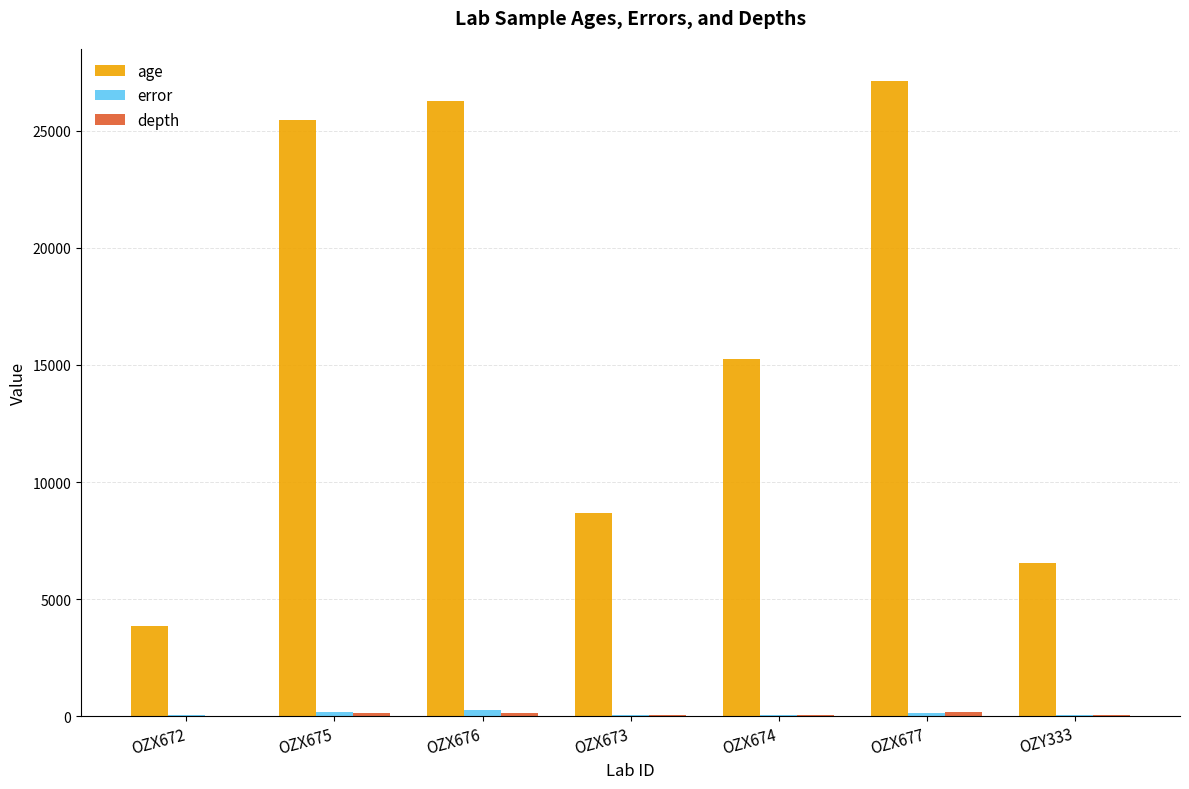

Which series has the largest total across all categories?

age